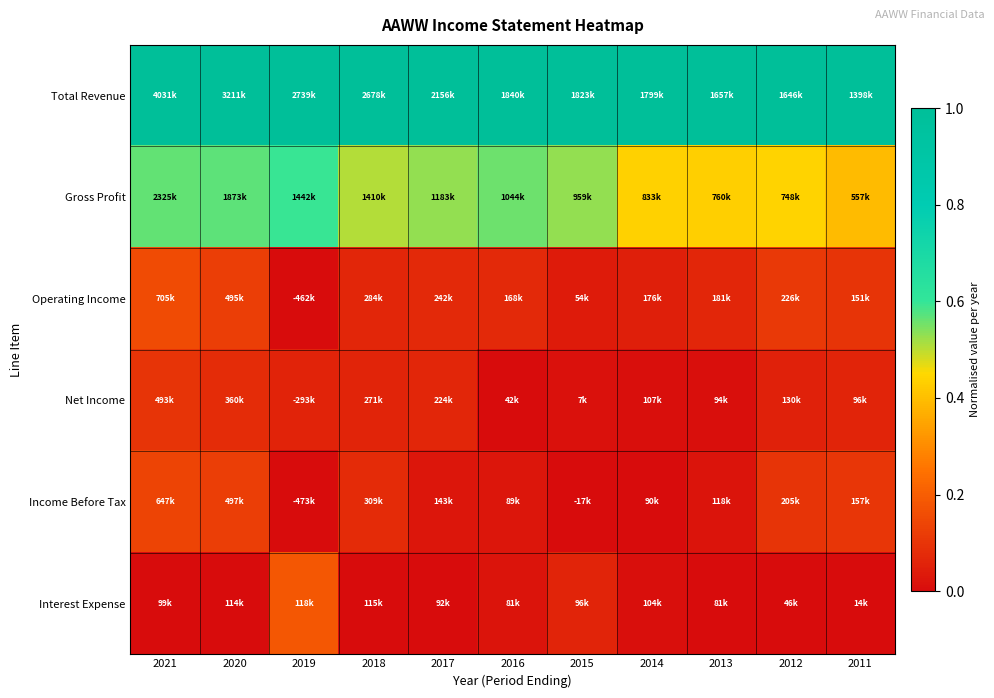

At which category does the chart reach its peak across all series?

2021